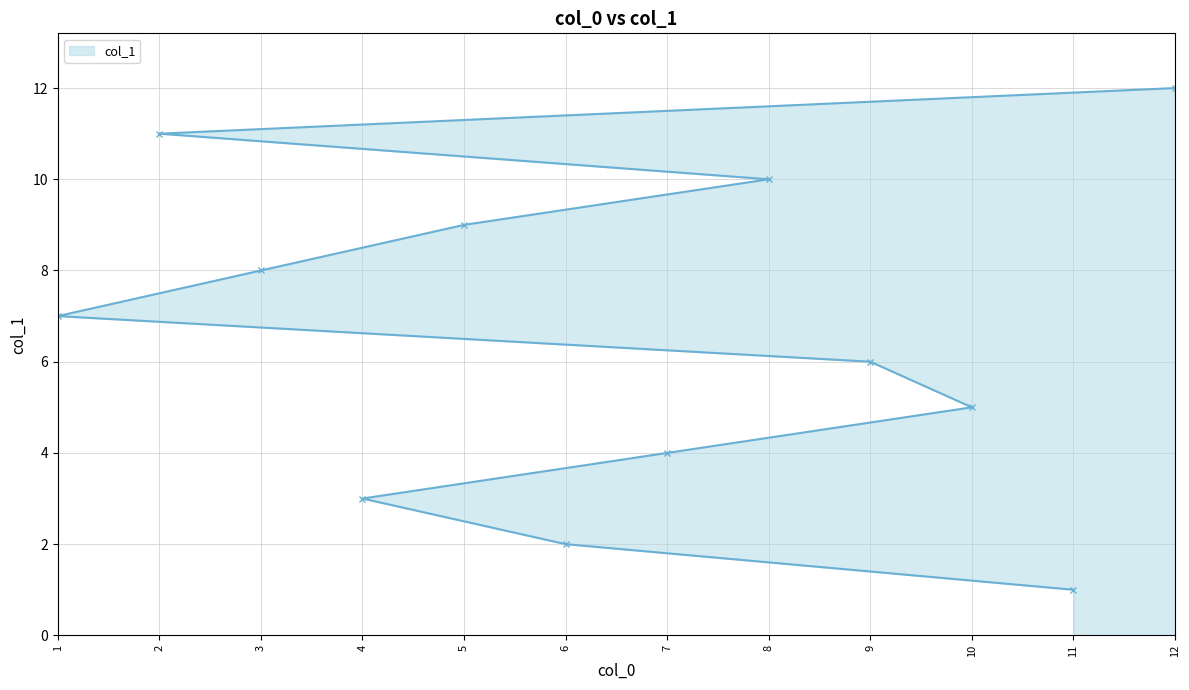

What is the smallest value displayed?

1